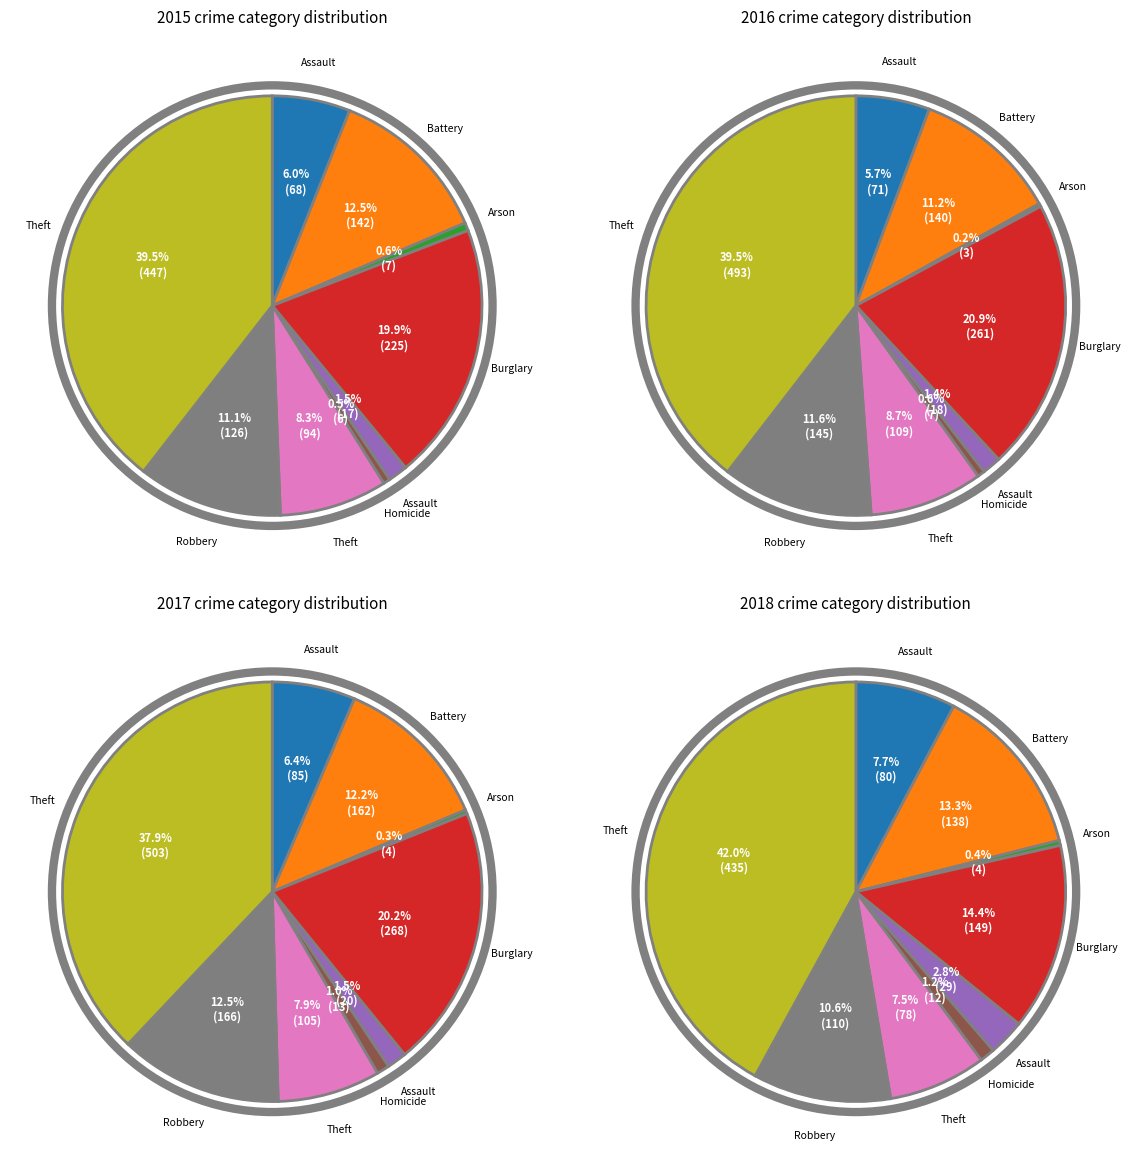

What portion of the pie excludes Robbery?

88.9%